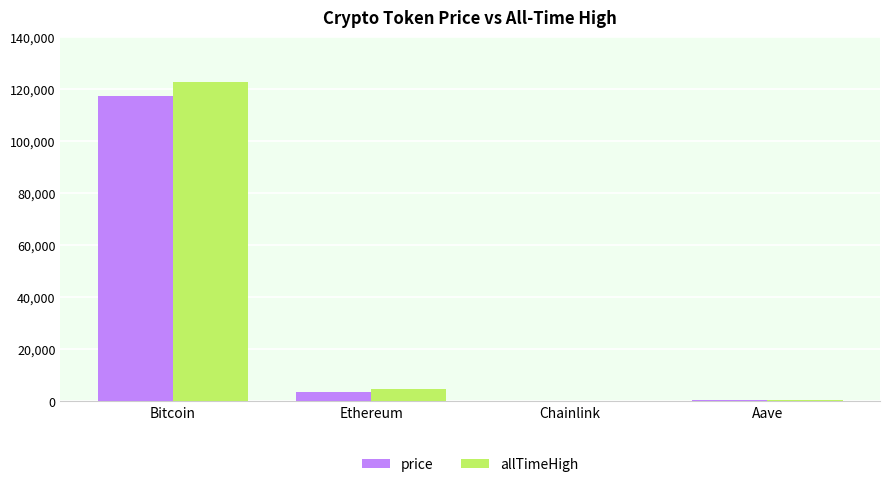

What is the sum of the price values at Ethereum and Bitcoin?

121247.1